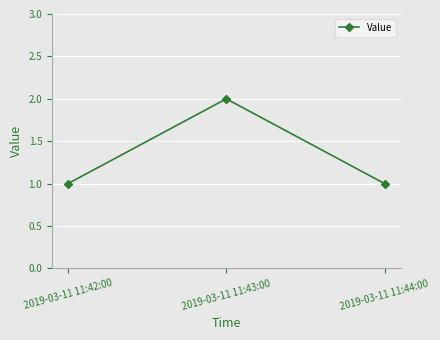

The chart shows a value of 2 at 2019-03-11 11:42:00. True or false?

False